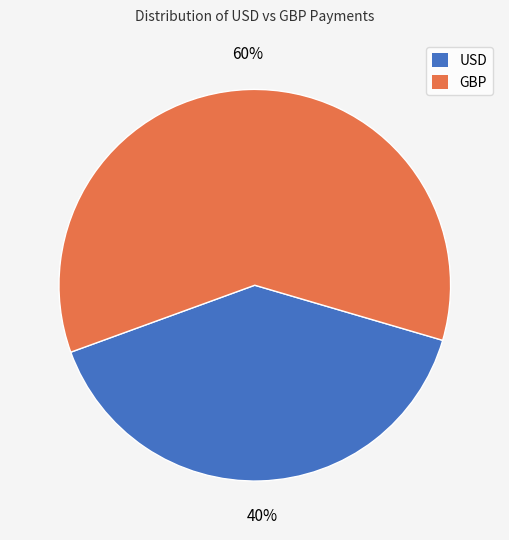

What is the ratio of the value at USD to the value at GBP?

0.7